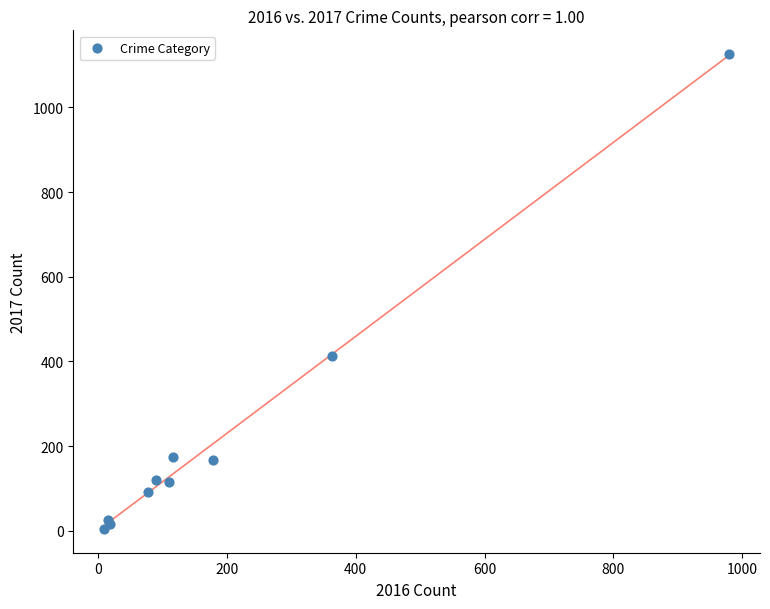

What Y value in the scatter plot is closest to 565?

412